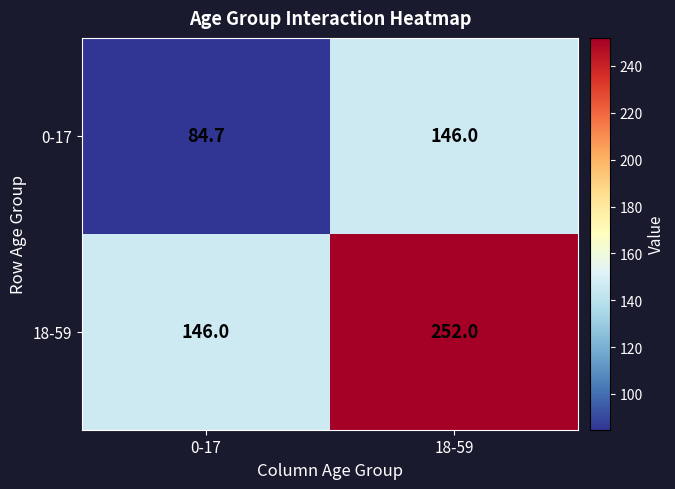

Which series changed the most between 0-17 and 18-59?

18-59